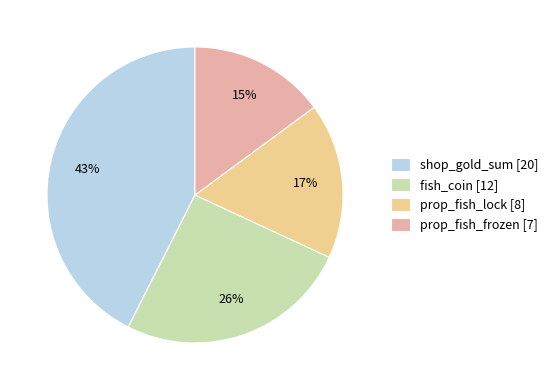

True or false: prop_fish_lock accounts for 5% of the total.

False